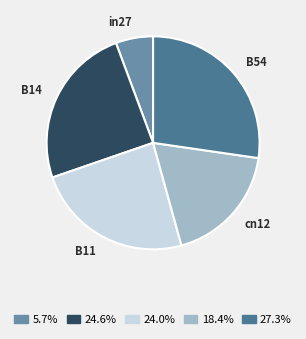

Which category has the smallest portion of the pie?

in27